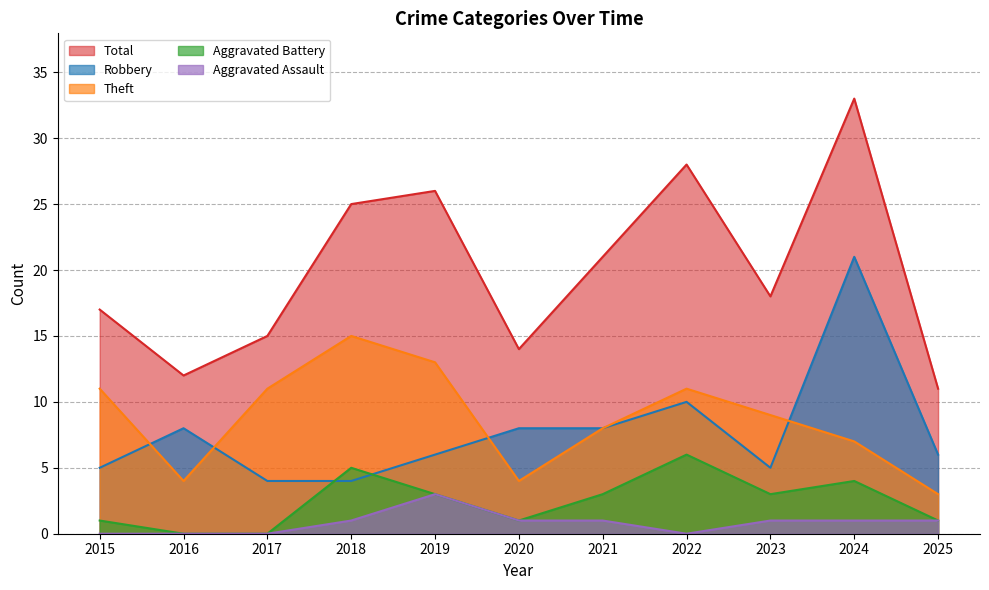

Rank the series at 2024 from highest to lowest value.

Total, Robbery, Theft, Aggravated Battery, Aggravated Assault